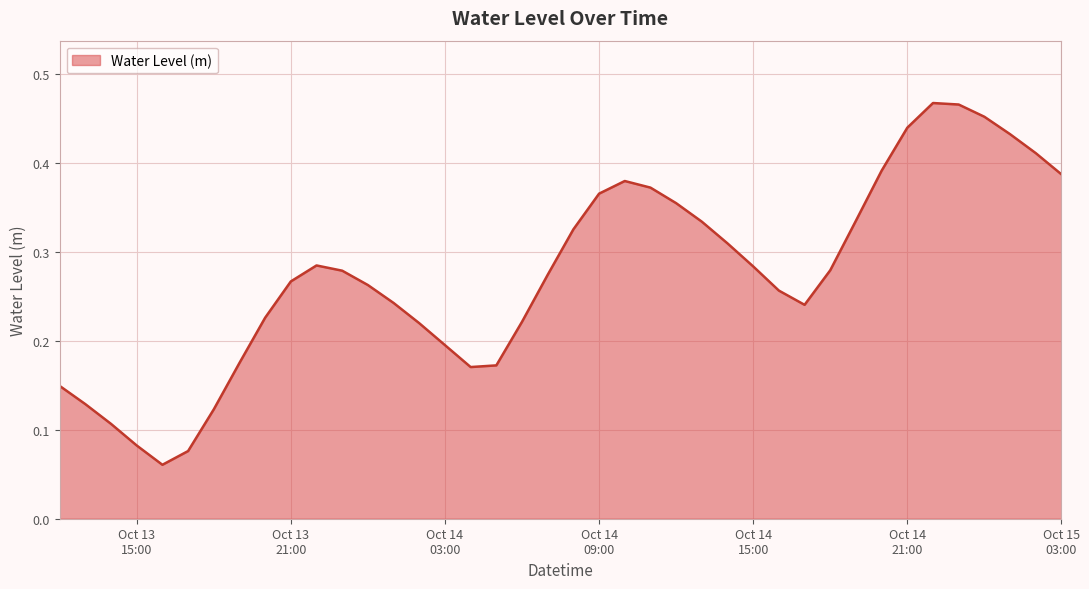

Rank the categories by value from highest to lowest.

2023-10-14 22:00:00, 2023-10-14 23:00:00, 2023-10-15 00:00:00, 2023-10-14 21:00:00, 2023-10-15 01:00:00, 2023-10-15 02:00:00, 2023-10-14 20:00:00, 2023-10-15 03:00:00, 2023-10-14 10:00:00, 2023-10-14 11:00:00, 2023-10-14 09:00:00, 2023-10-14 12:00:00, 2023-10-14 19:00:00, 2023-10-14 13:00:00, 2023-10-14 08:00:00, 2023-10-14 14:00:00, 2023-10-13 22:00:00, 2023-10-14 15:00:00, 2023-10-14 18:00:00, 2023-10-13 23:00:00, 2023-10-14 07:00:00, 2023-10-13 21:00:00, 2023-10-14 00:00:00, 2023-10-14 16:00:00, 2023-10-14 01:00:00, 2023-10-14 17:00:00, 2023-10-13 20:00:00, 2023-10-14 06:00:00, 2023-10-14 02:00:00, 2023-10-14 03:00:00, 2023-10-13 19:00:00, 2023-10-14 05:00:00, 2023-10-14 04:00:00, 2023-10-13 12:00:00, 2023-10-13 13:00:00, 2023-10-13 18:00:00, 2023-10-13 14:00:00, 2023-10-13 15:00:00, 2023-10-13 17:00:00, 2023-10-13 16:00:00